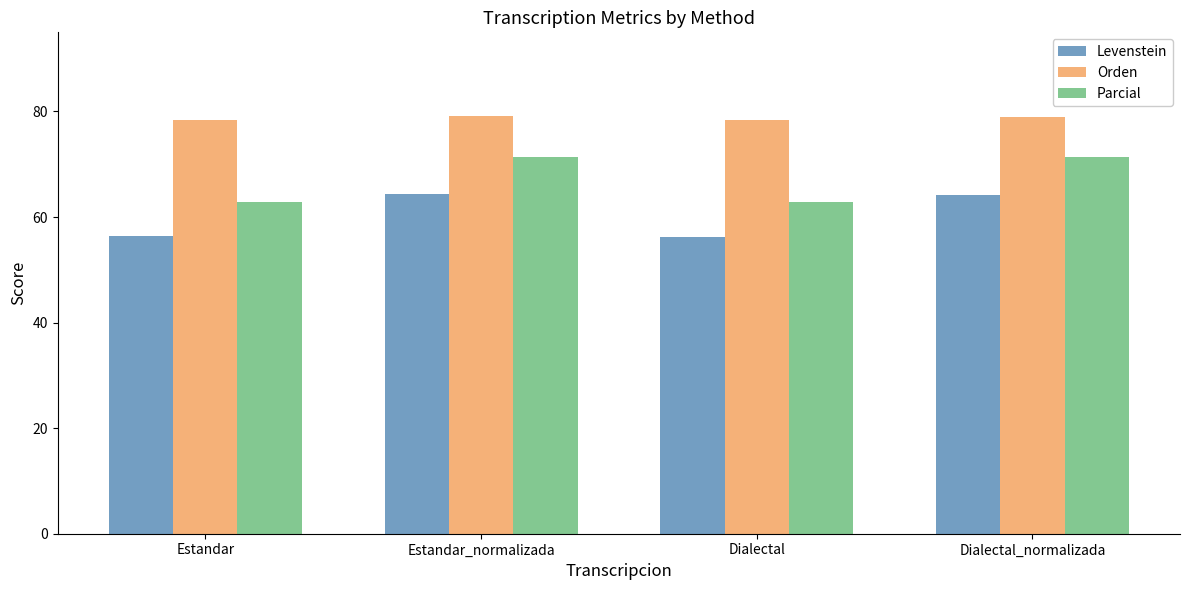

List the series in order of their overall mean, highest first.

Orden, Parcial, Levenstein